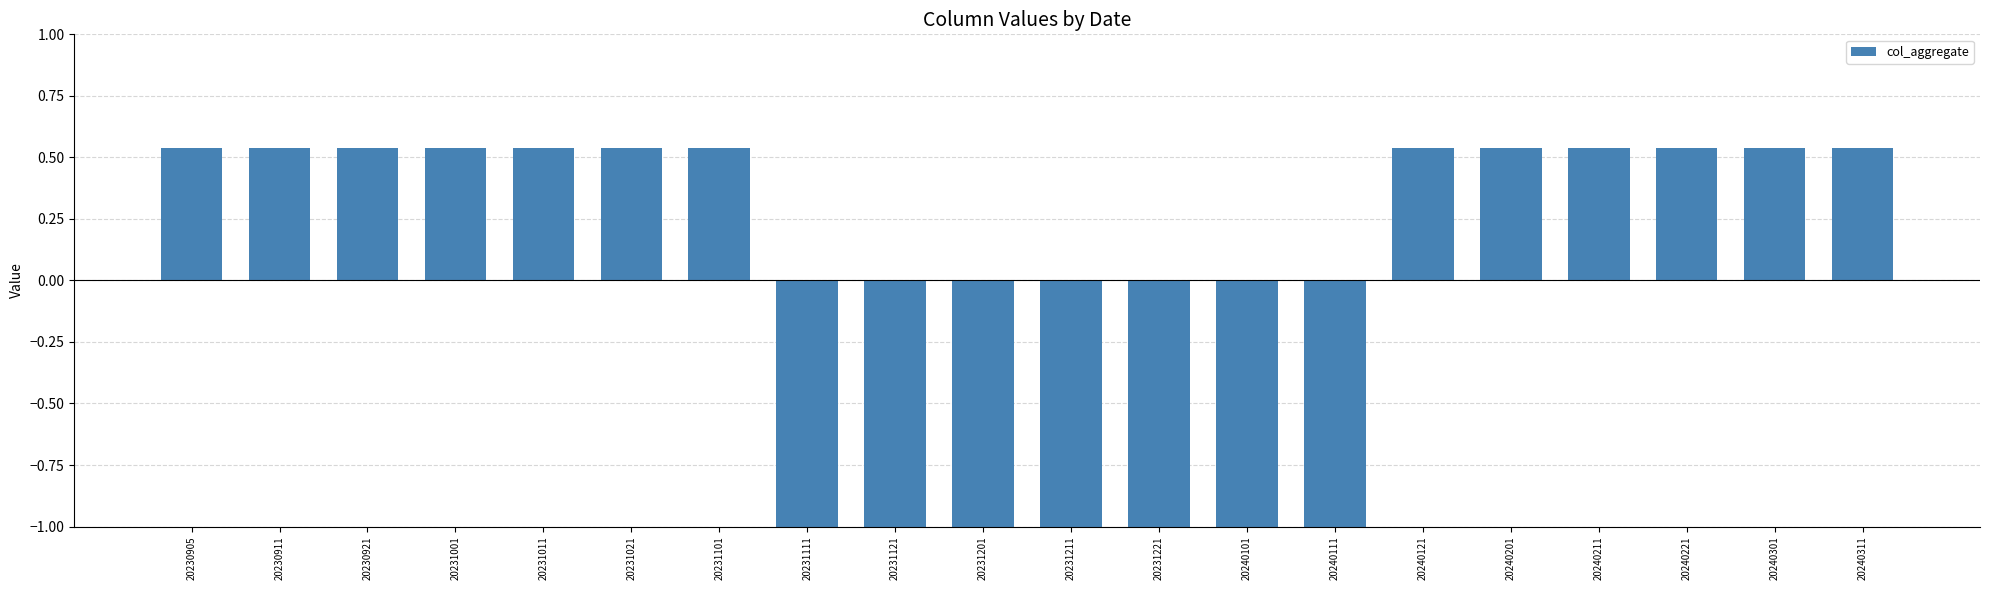

At which label does the data first exceed 0?

20230905